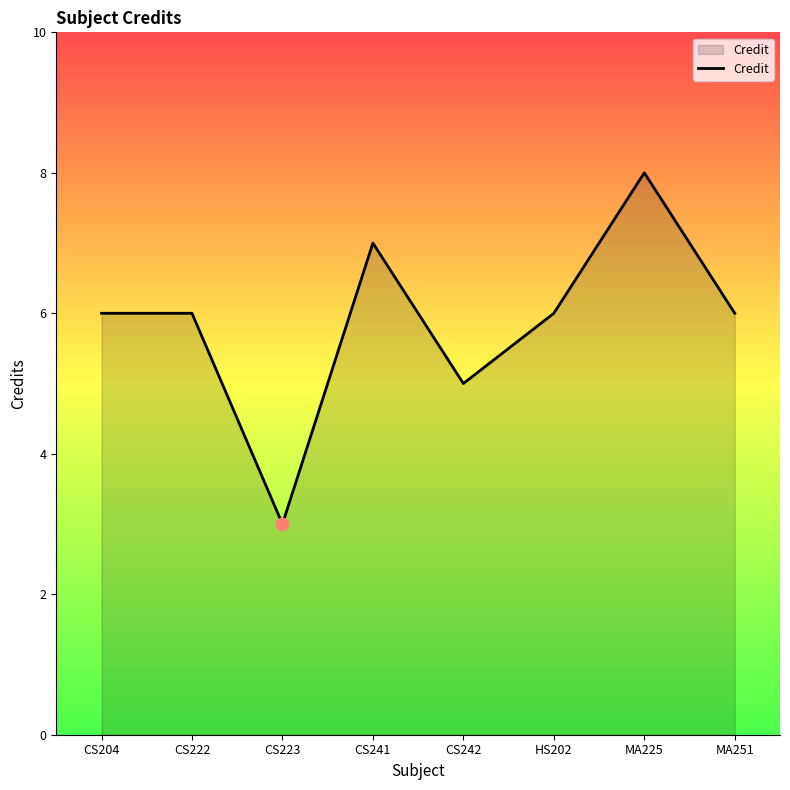

Approximately how many times larger is the value at CS204 compared to MA251?

1.0